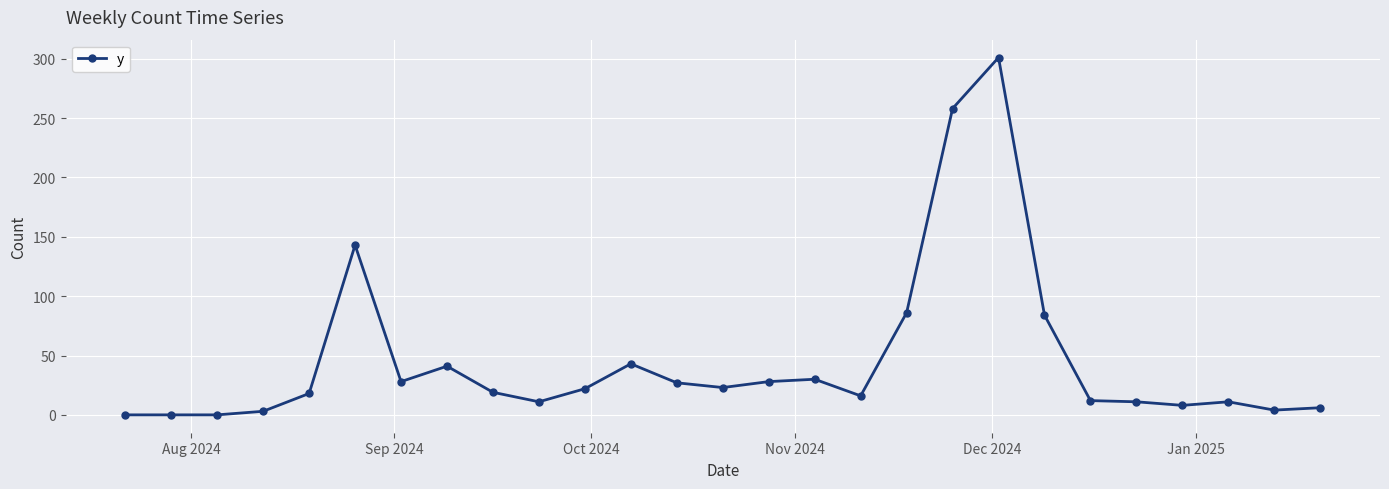

What is the difference between the maximum and minimum values?

301